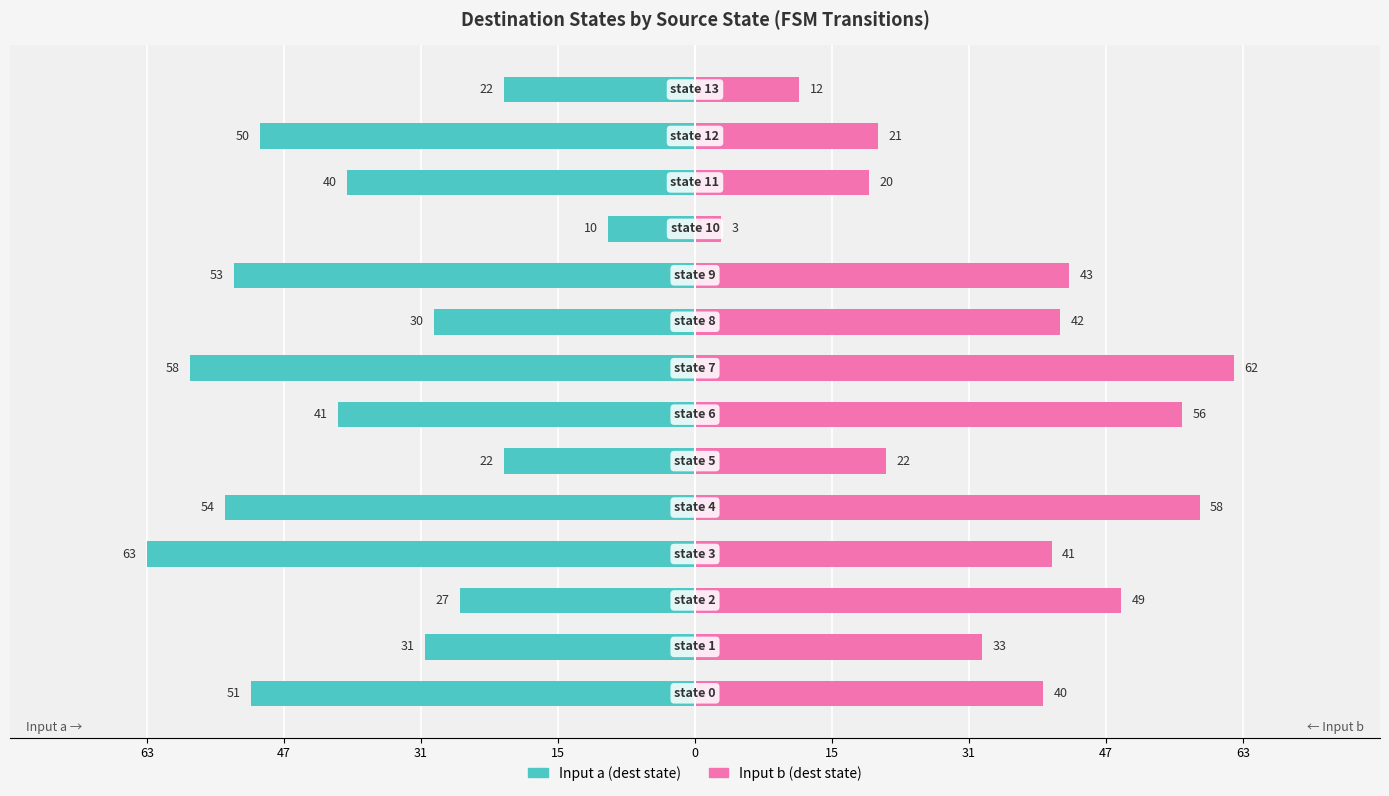

The Input a (dest state) series shows -59 at 11. True or false?

False